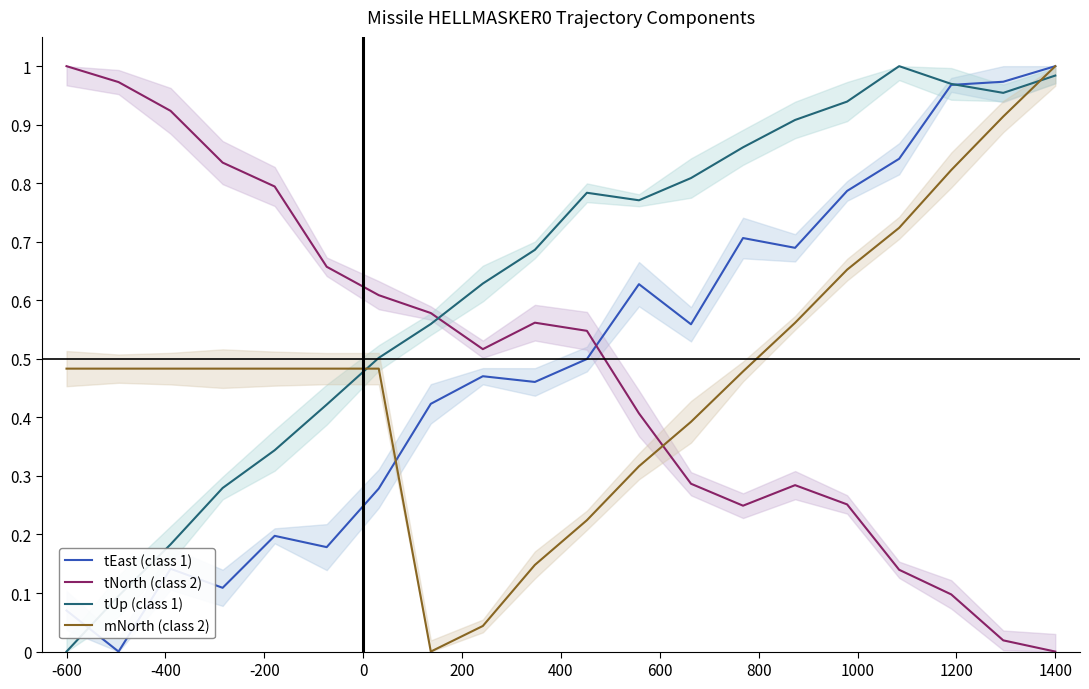

Which category has the highest value in the mNorth (class 2) series?

1400